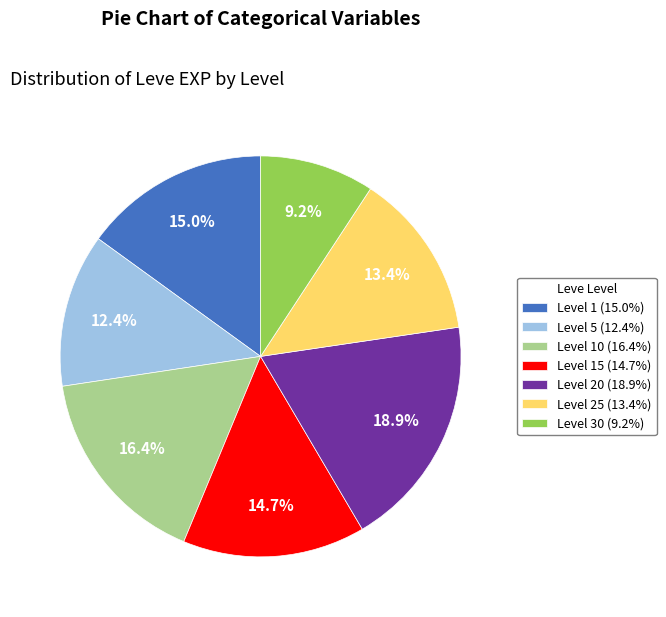

How many slices are in this pie chart?

7